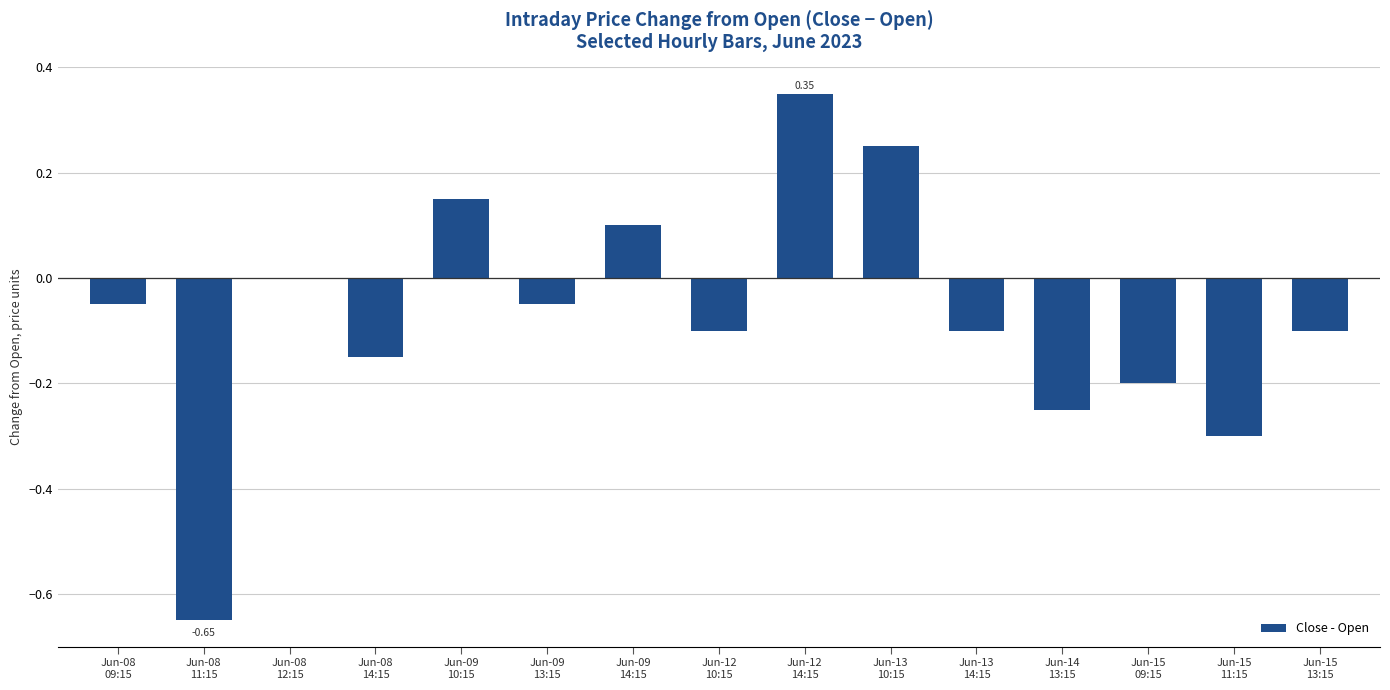

What is the sum of all values?

-1.1